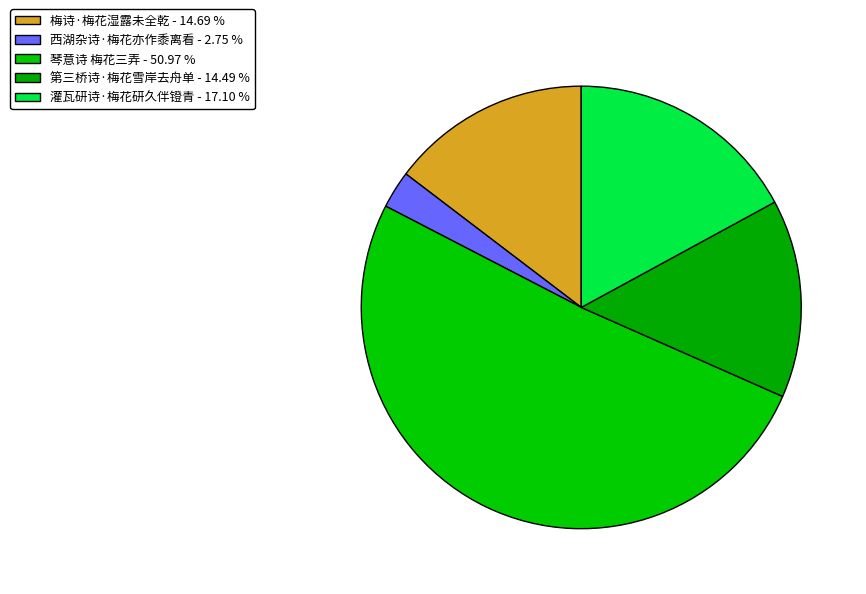

Is it true that 灌瓦研诗·梅花研久伴镫青 is 31% of the pie?

False